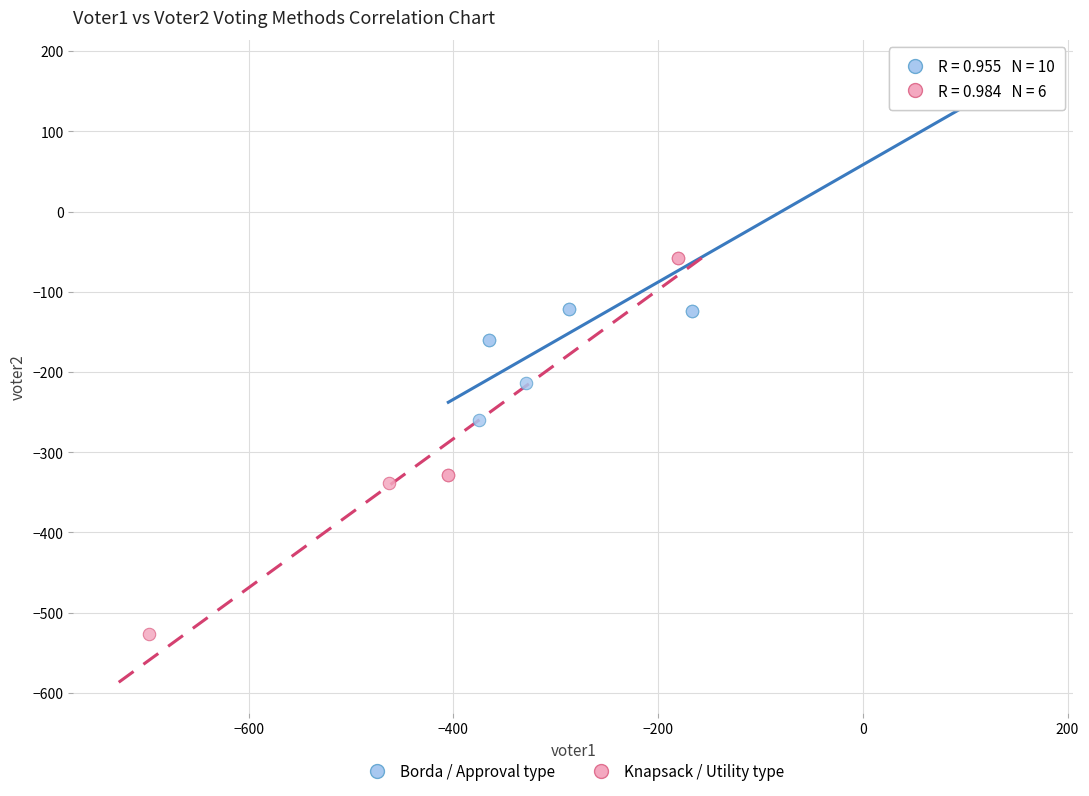

Which series reaches the maximum Y coordinate?

Borda / Approval type